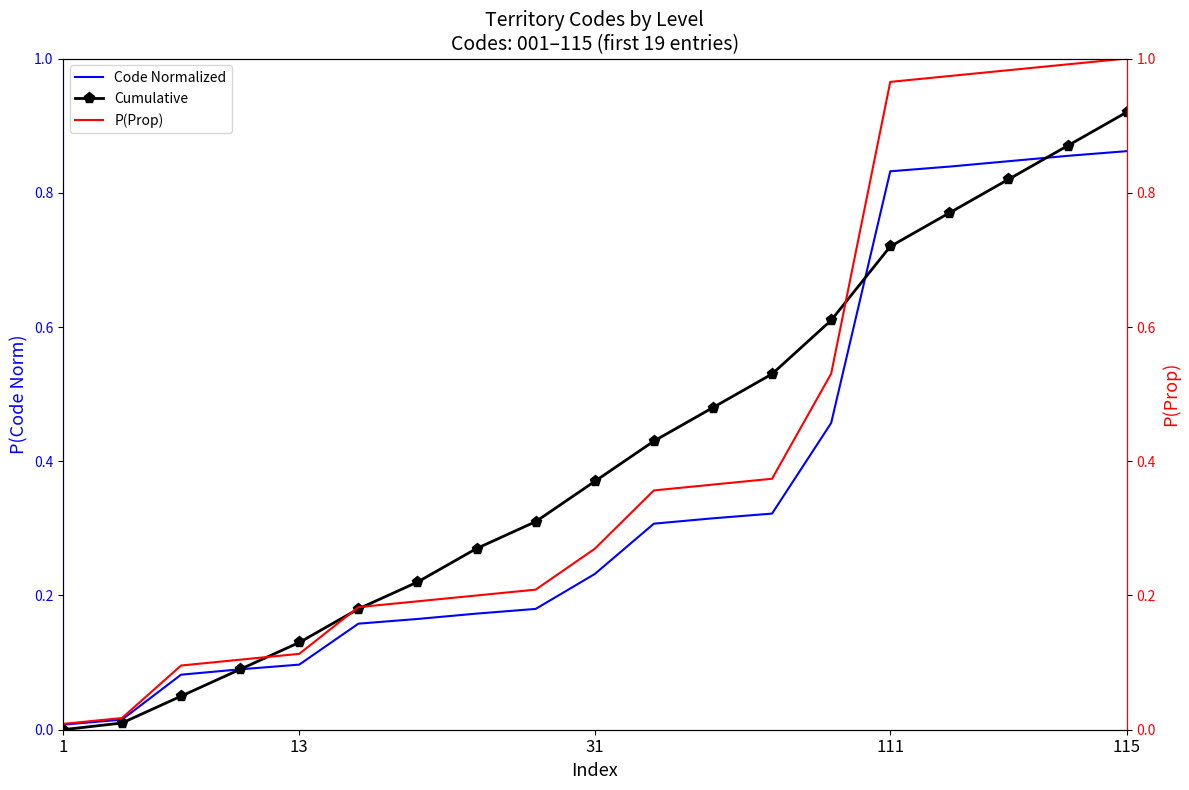

Which has a higher value, 13 or 115?

115